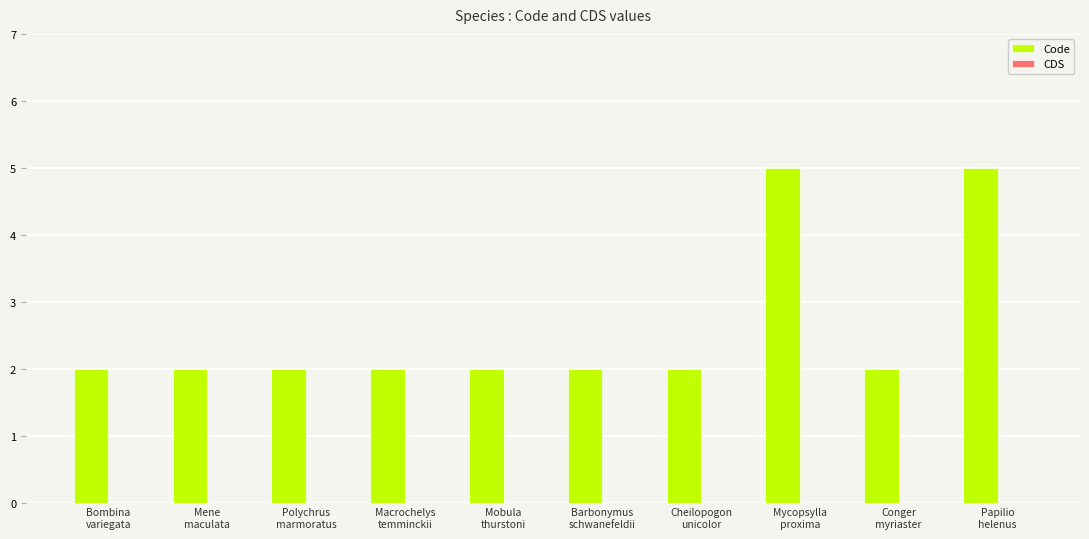

What is the sum of all values?

26